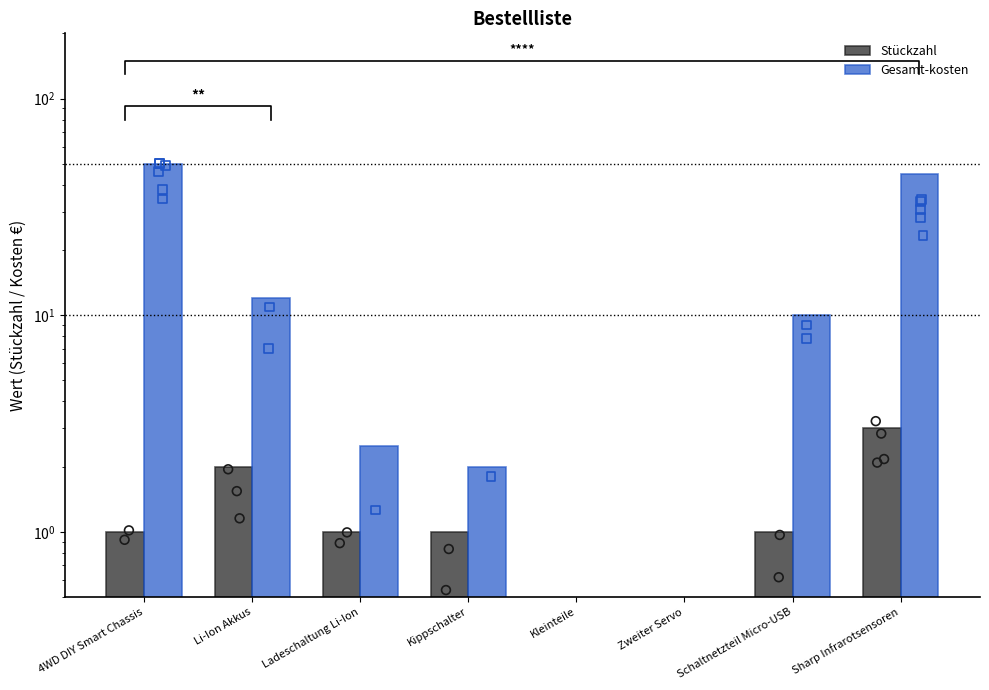

Which series has the largest total across all categories?

Gesamt-kosten